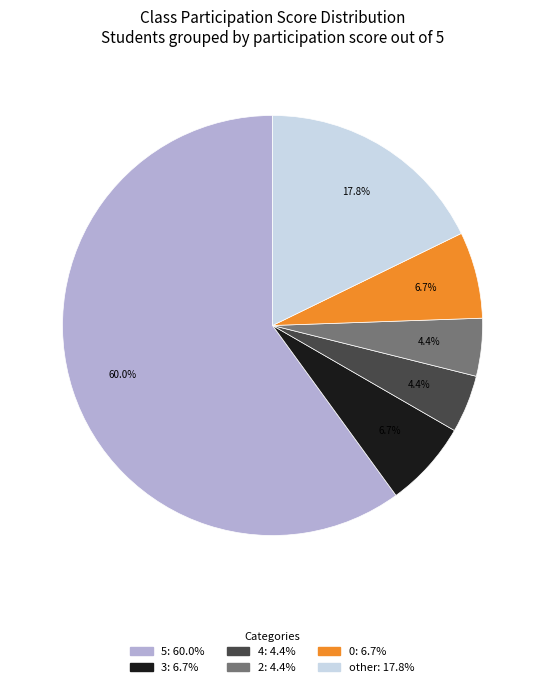

Which category has the biggest portion of the pie?

5